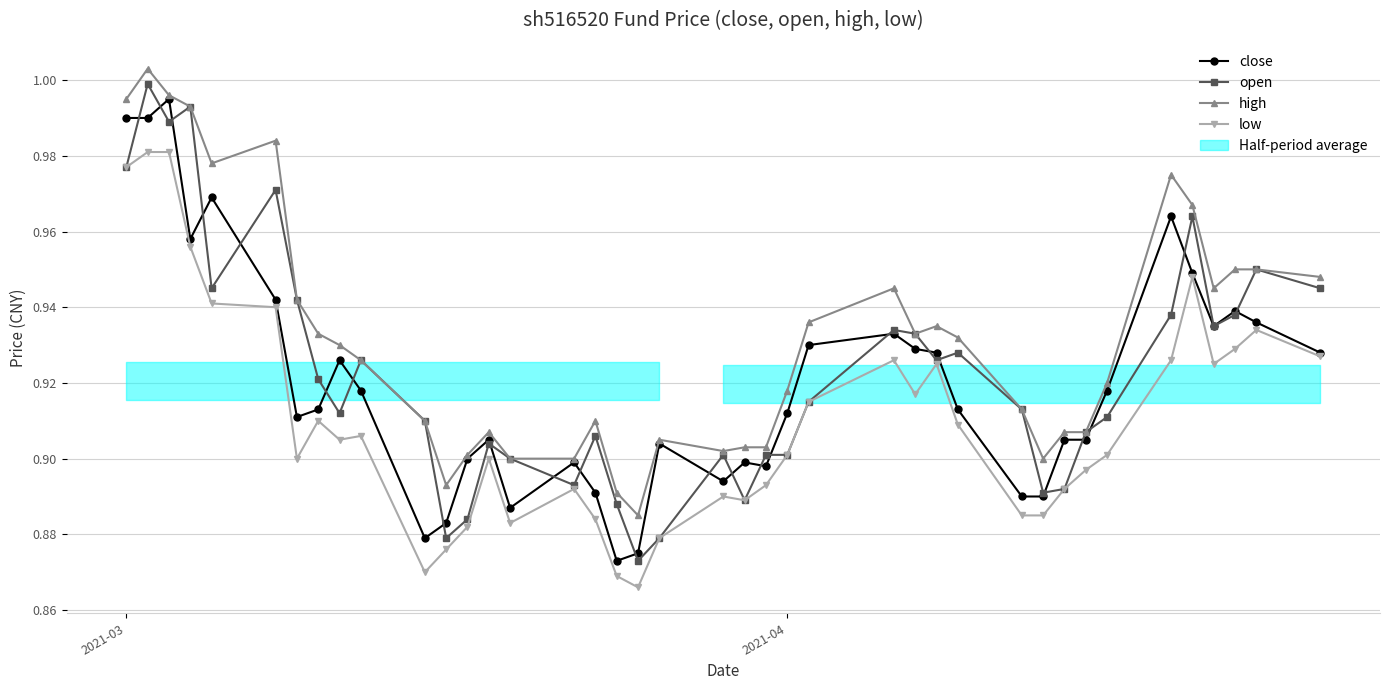

What is the average value of the close series?

0.9